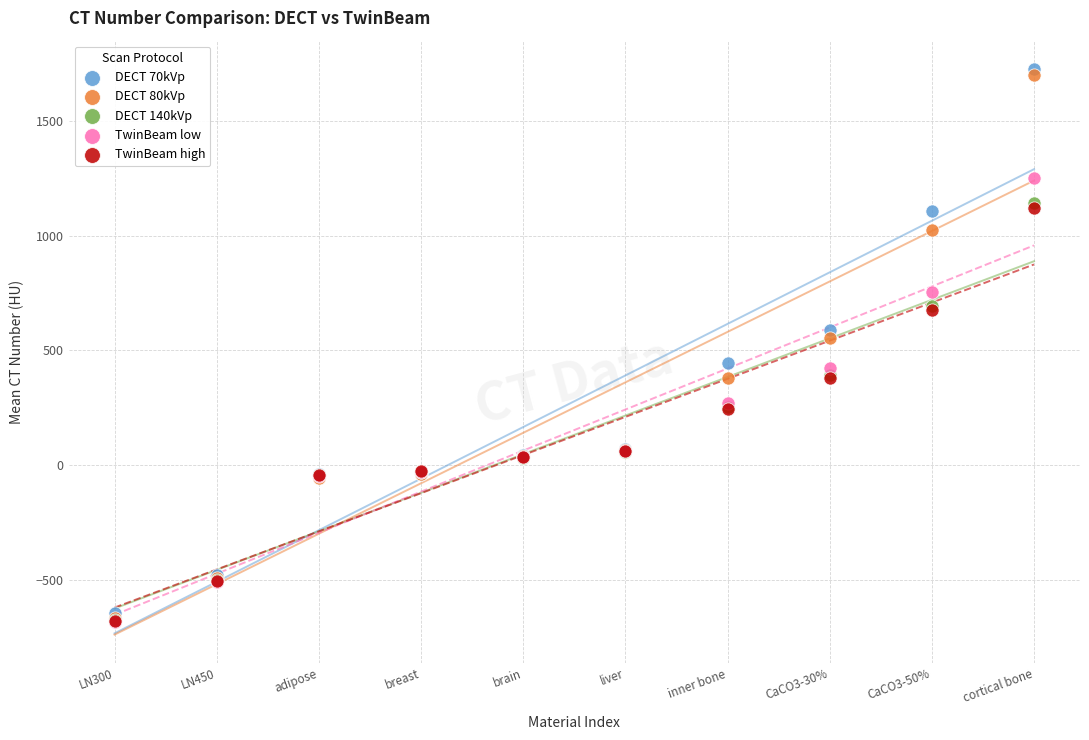

What are all the series names shown in the legend?

DECT 70kVp, DECT 80kVp, DECT 140kVp, TwinBeam low, TwinBeam high